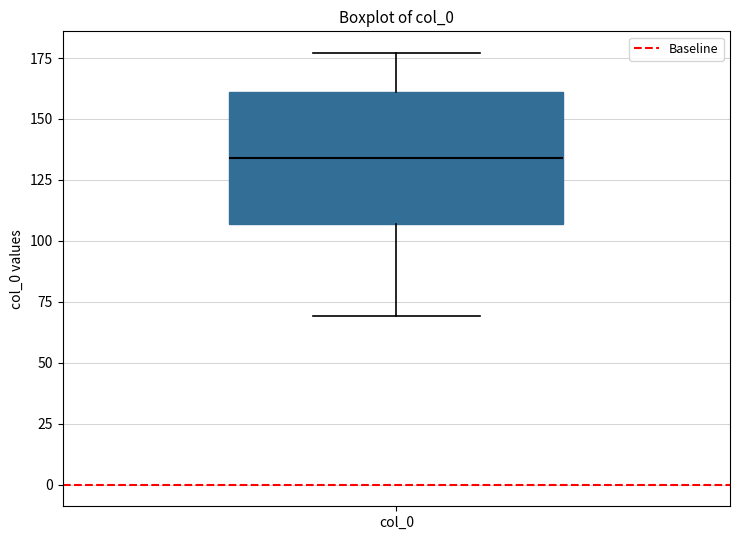

Transcribe this box plot: give where the median line is, the range the box spans, and where the two whiskers end, as read against the y-axis. The values are not printed on the chart, so give them approximately, as read against the axis.

median 135, box 105 to 160, whiskers 70 to 175